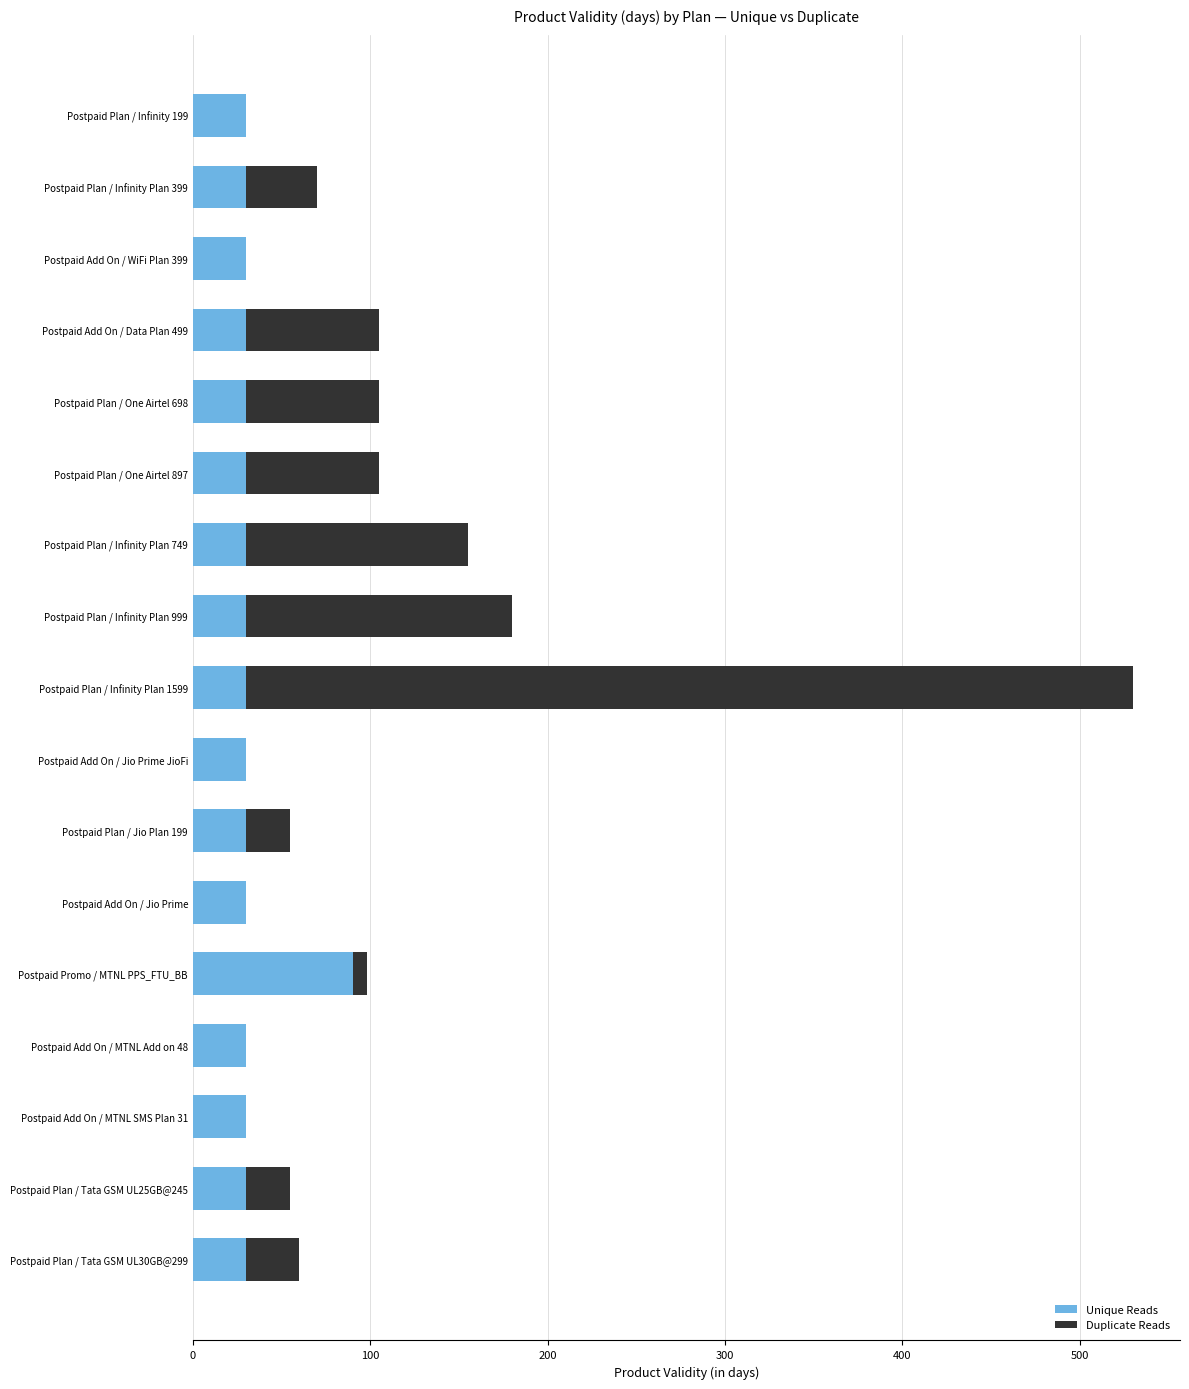

How many values in the Unique Reads series exceed 30?

1